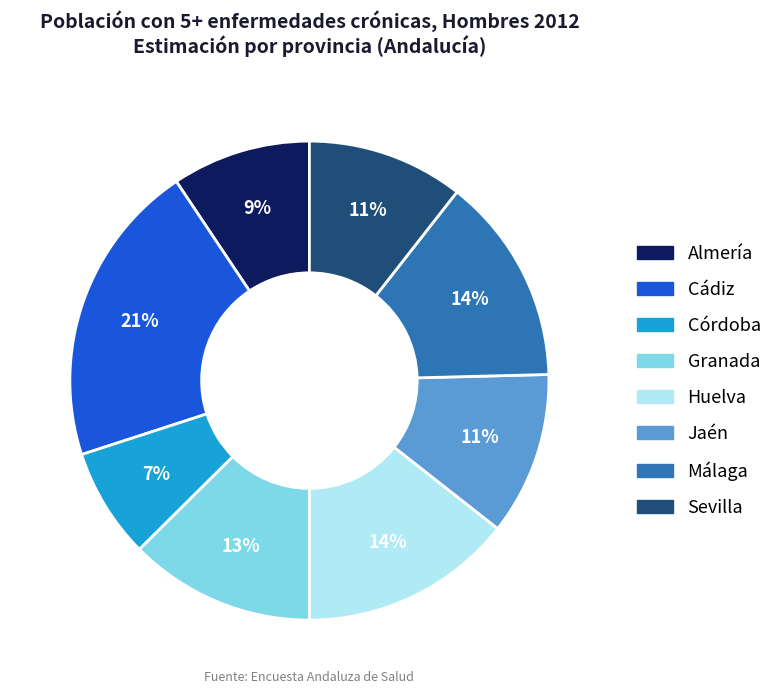

To the nearest percent, what is the combined percentage of Sevilla and Huelva?

25%